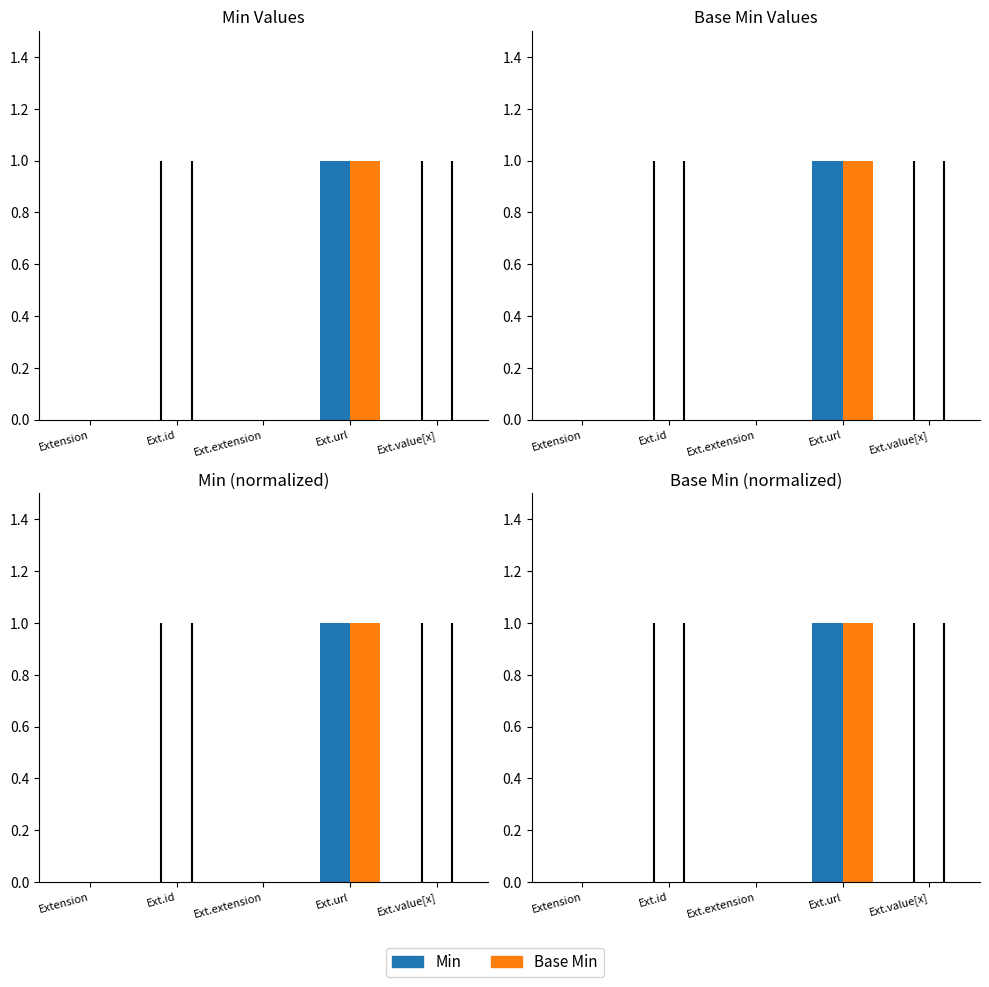

Which category has the lowest value in the Base Min series?

Extension